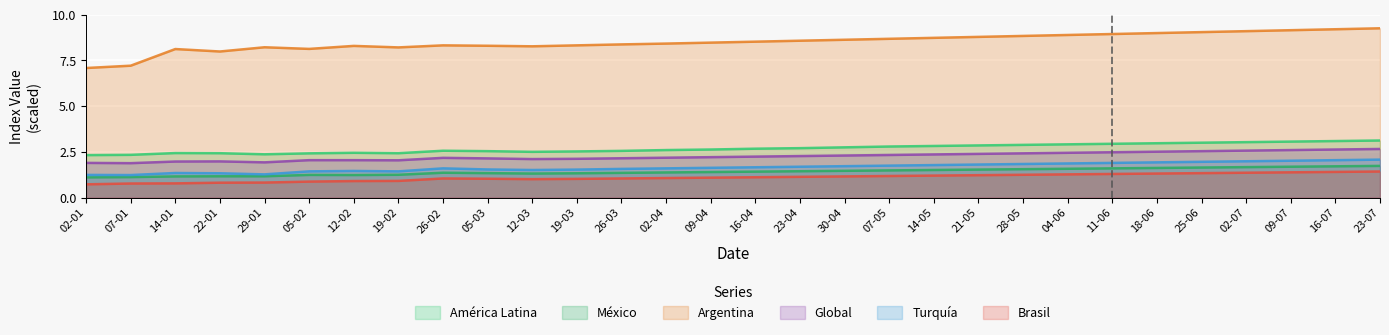

Is the value of Argentina at 02-07 greater than the value of Brasil at 14-05?

Yes